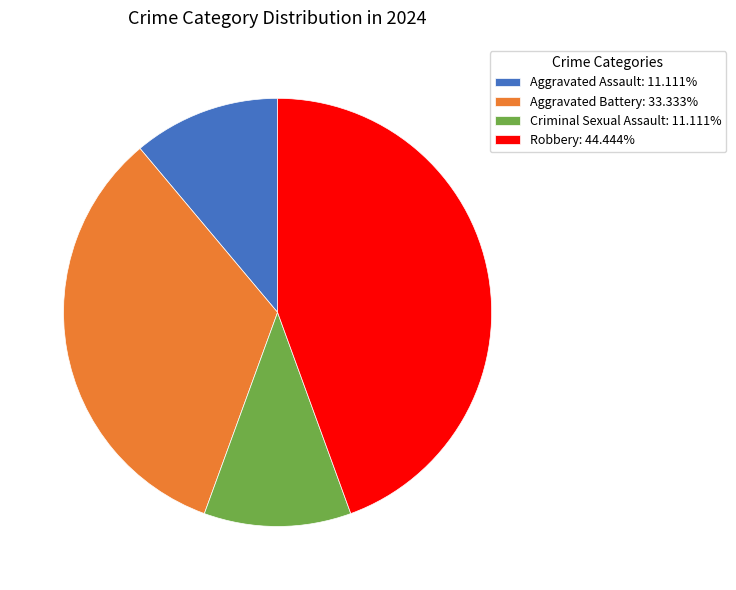

Which slice is the largest?

Robbery